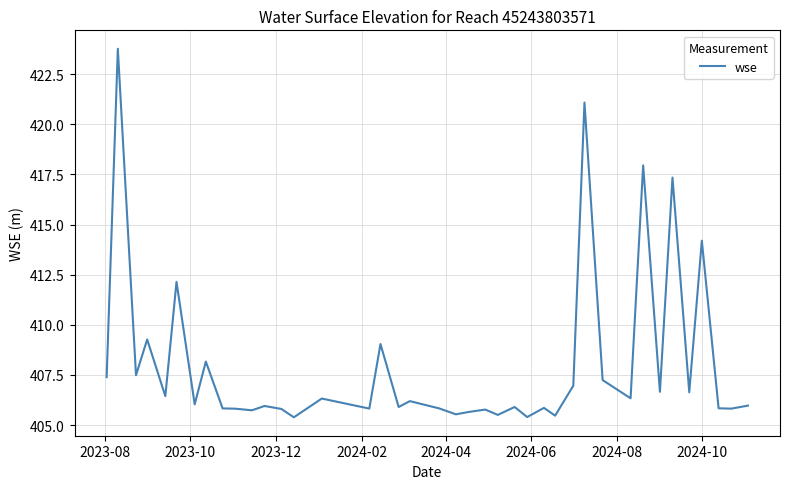

What is the greatest value displayed?

423.8